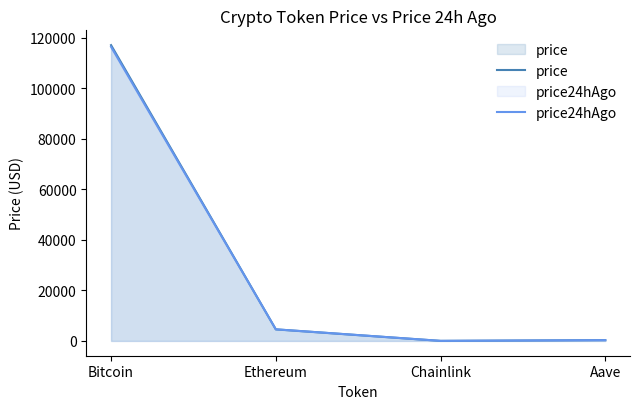

Does the chart have visible grid lines?

No